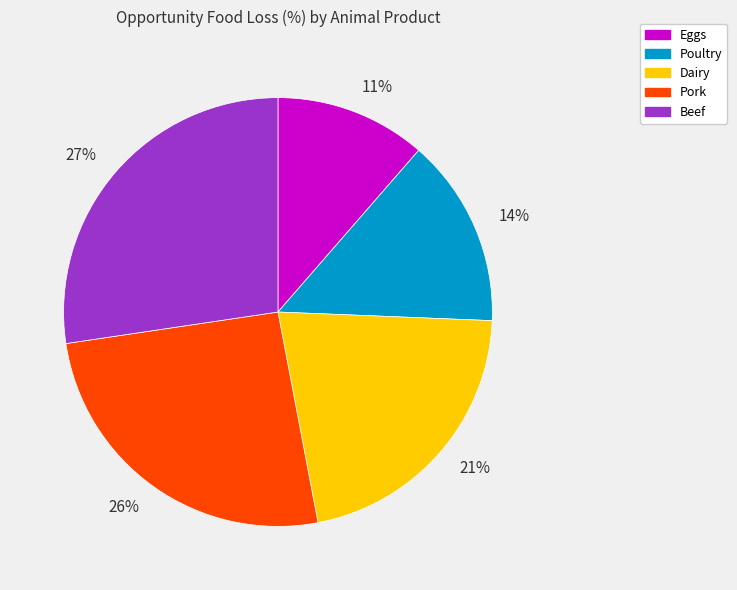

Combined, do 21% and 14% account for over 50%?

No